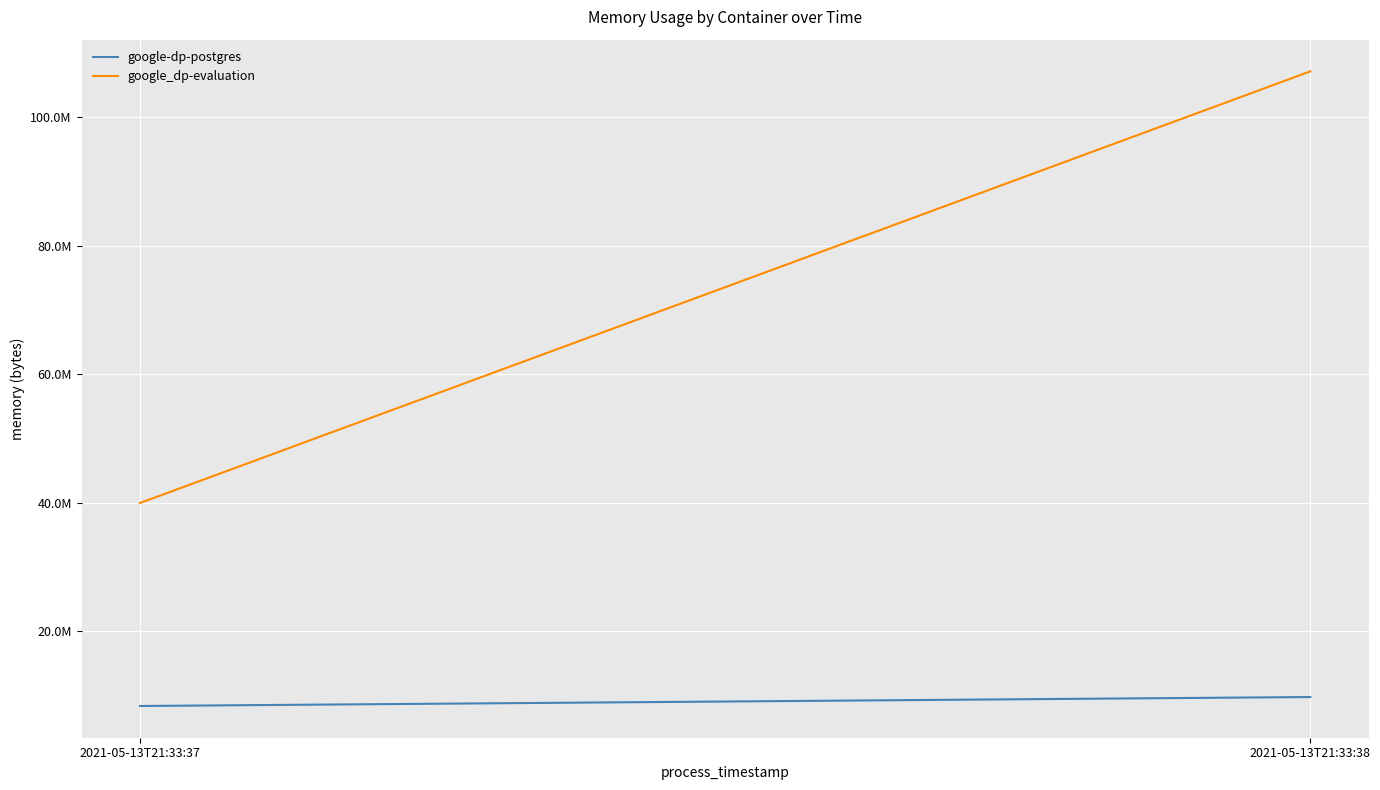

Is the value of google-dp-postgres at 2021-05-13T21:33:37 greater than the value of google_dp-evaluation at 2021-05-13T21:33:37?

No